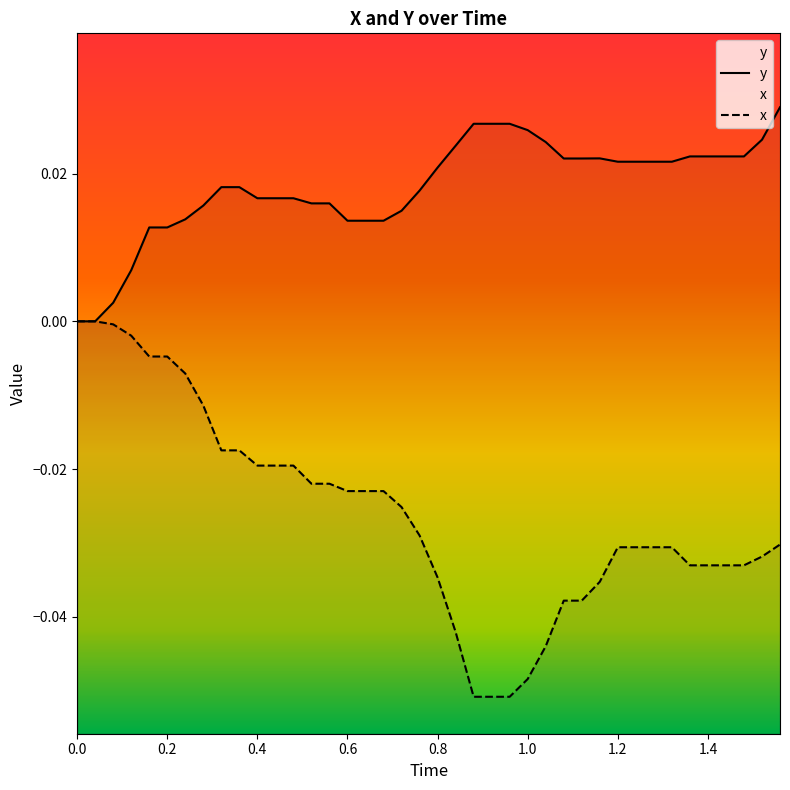

The value of x at 32 is -0.0. True or false?

False